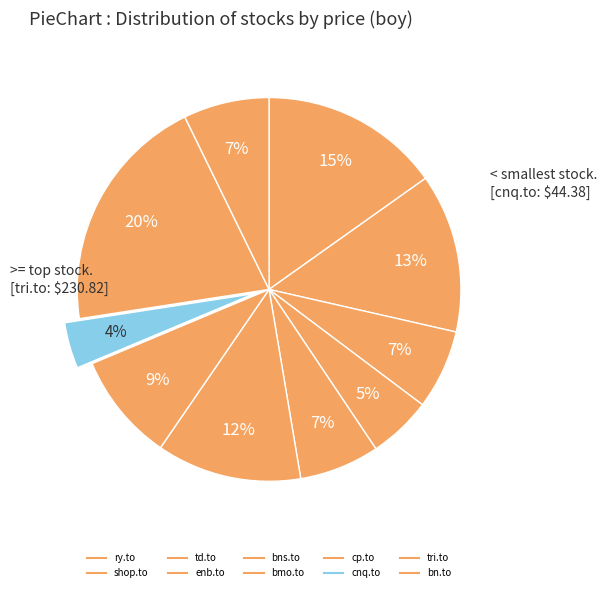

Does any single category account for the majority?

No